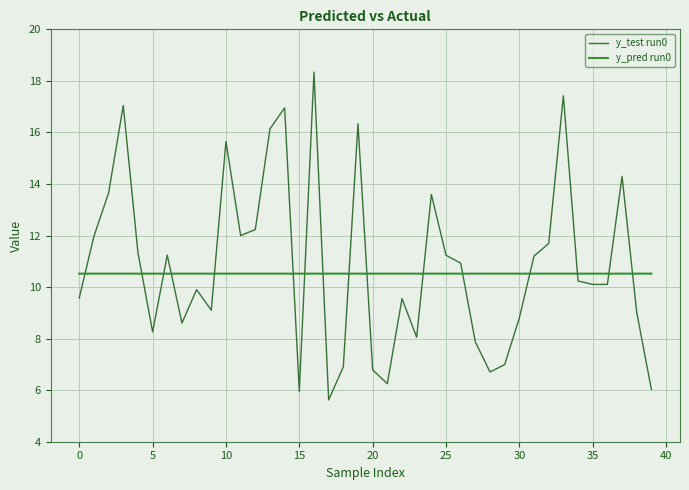

Which series has the largest range (max minus min)?

y_test run0